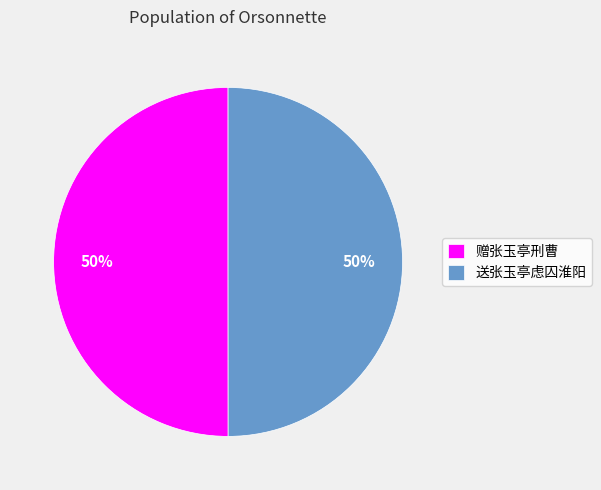

Is it true that 赠张玉亭刑曹 is 57% of the pie?

False